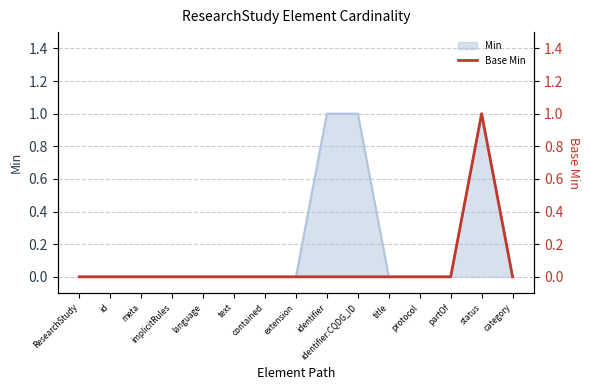

What position from the right is partOf?

3